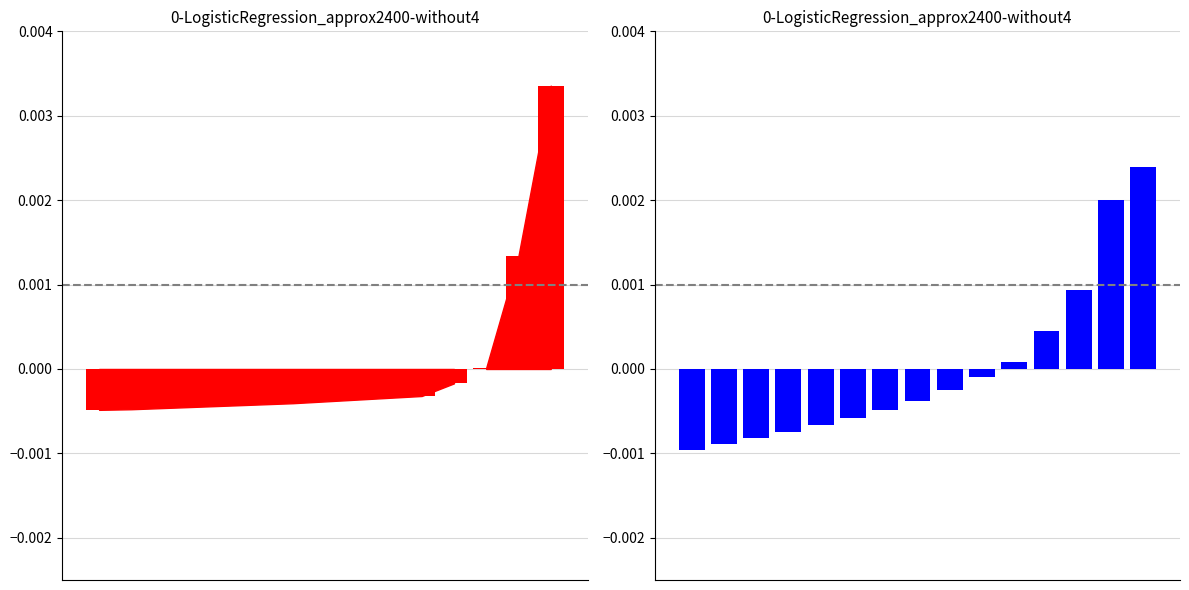

How many groups of bars are there?

15